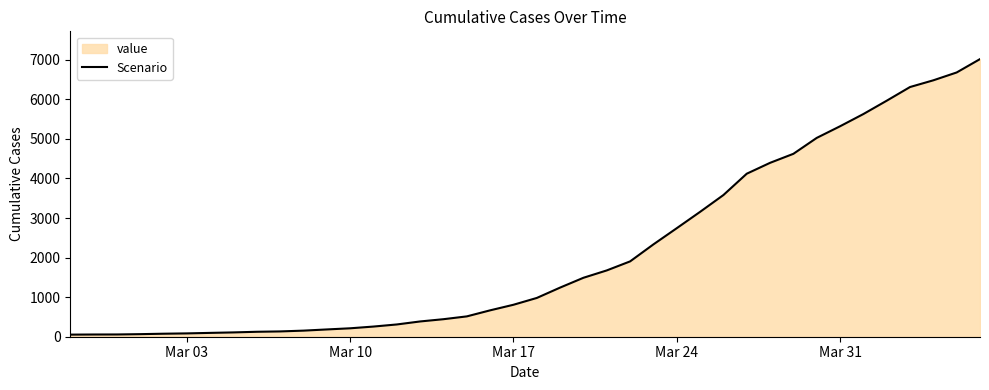

What is the greatest value displayed?

7017